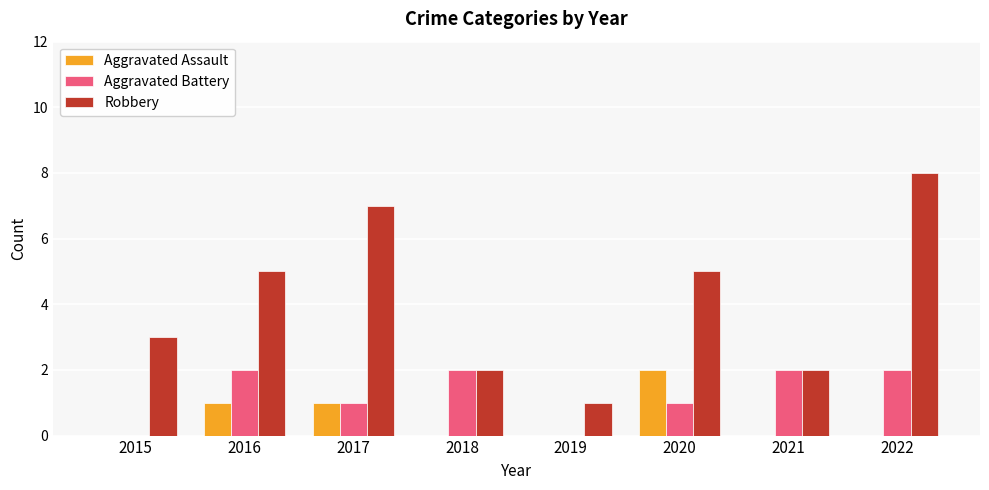

Which category has the highest value in the Robbery series?

2022